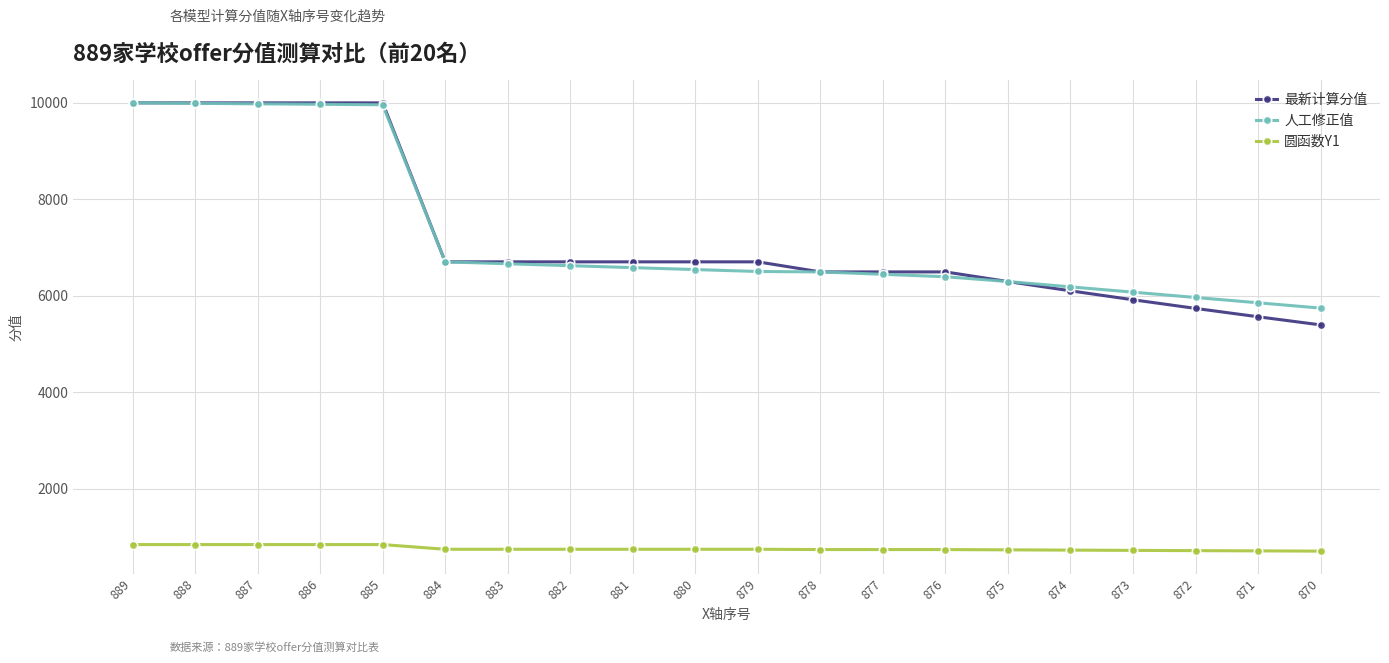

Which series has the largest range (max minus min)?

最新计算分值